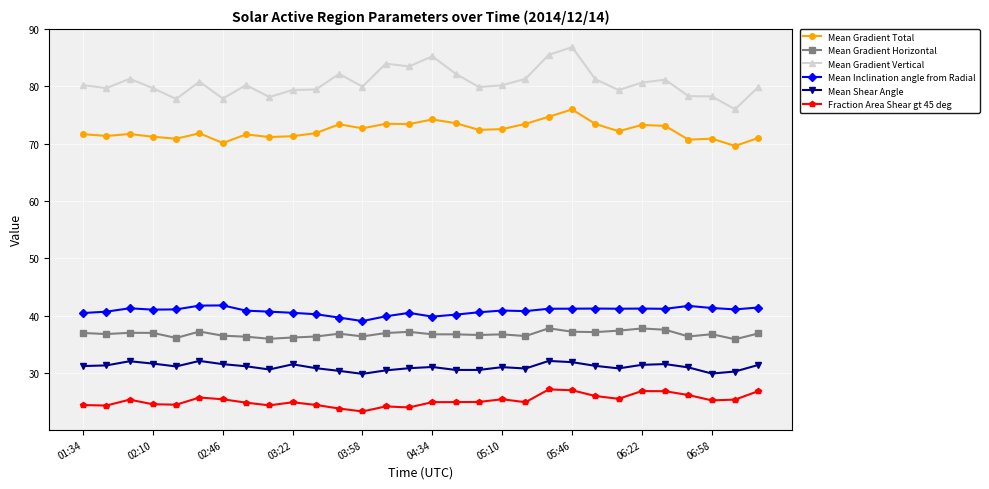

Rank the series by their maximum value, from highest to lowest.

Mean Gradient Vertical, Mean Gradient Total, Mean Inclination angle from Radial, Mean Gradient Horizontal, Mean Shear Angle, Fraction Area Shear gt 45 deg